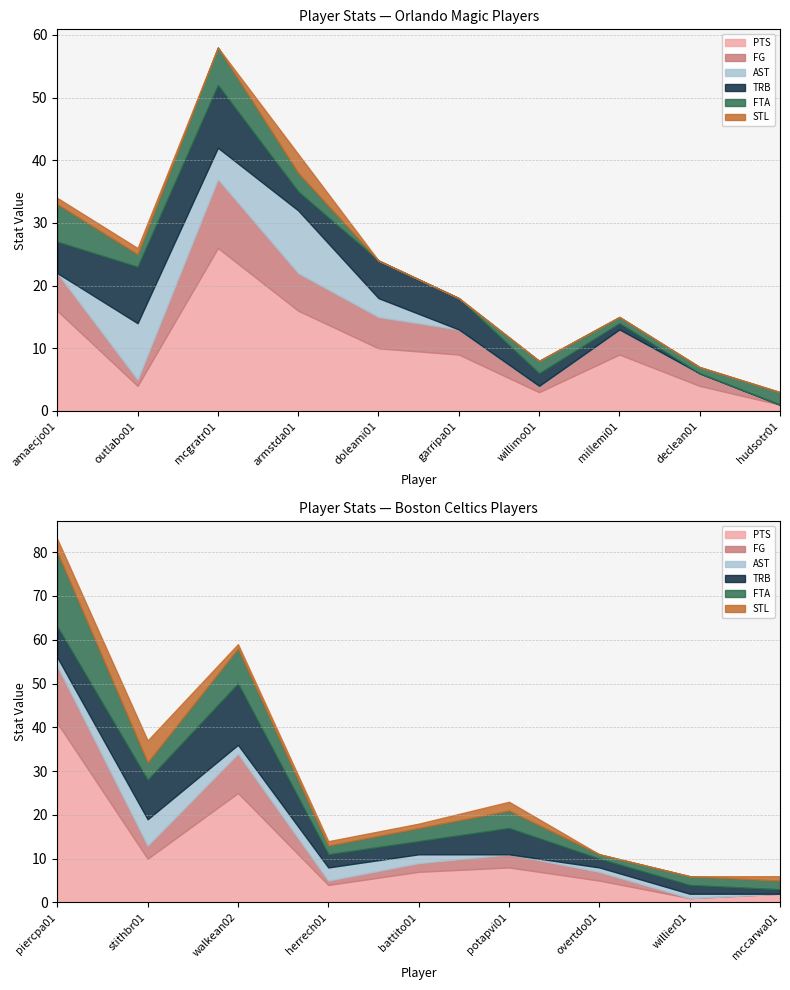

What is the total value across all series at millemi01?

15